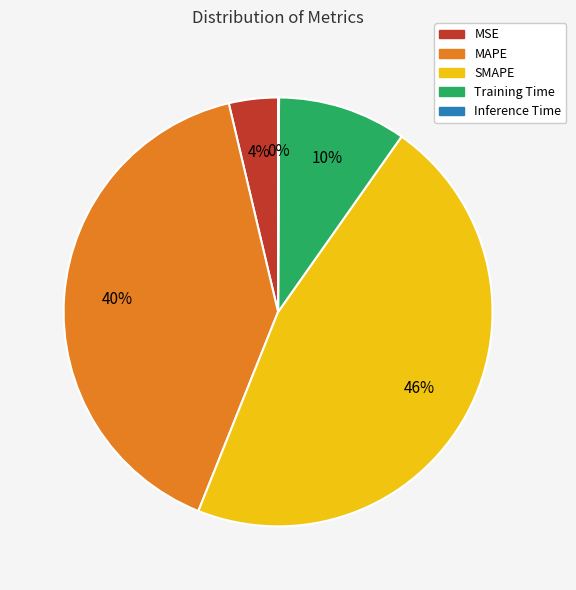

To the nearest percent, what is the combined percentage of MSE and MAPE?

44%